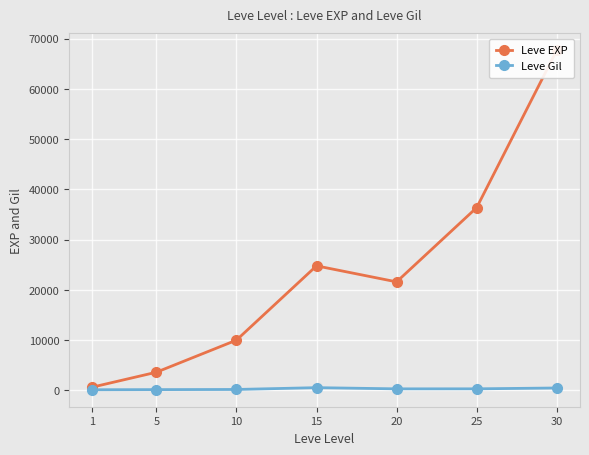

List the labels in order of Leve EXP value, largest first.

30, 25, 15, 20, 10, 5, 1